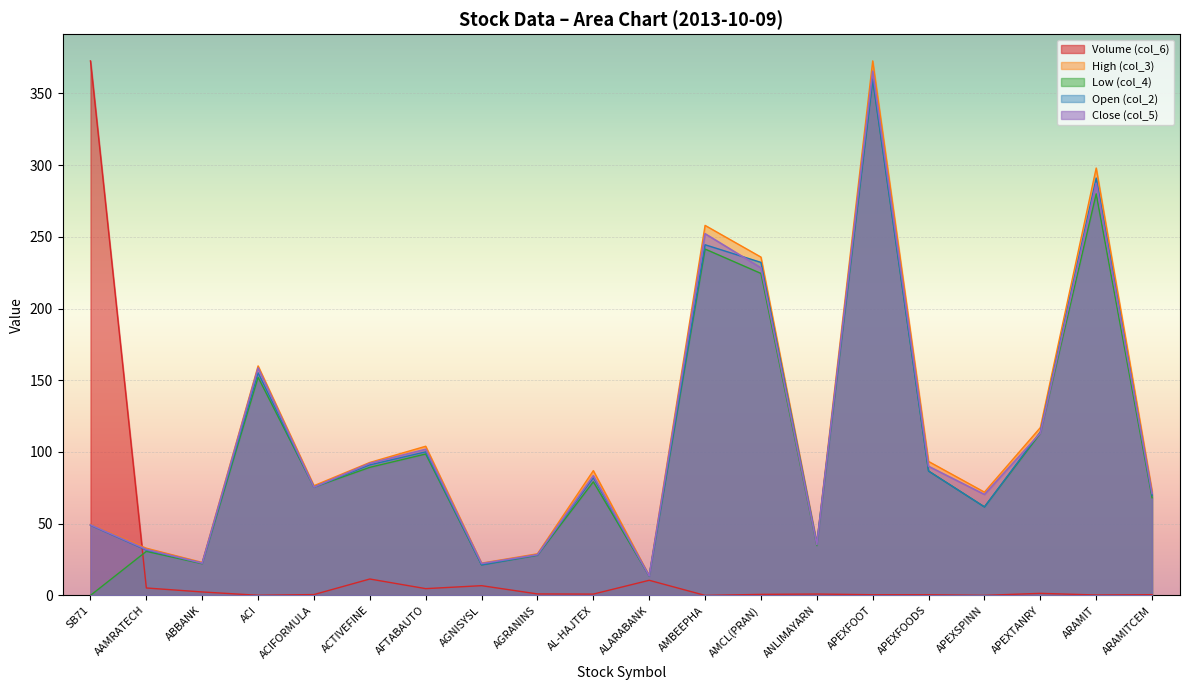

Read the Open (col_2) value at APEXFOOT.

360.0